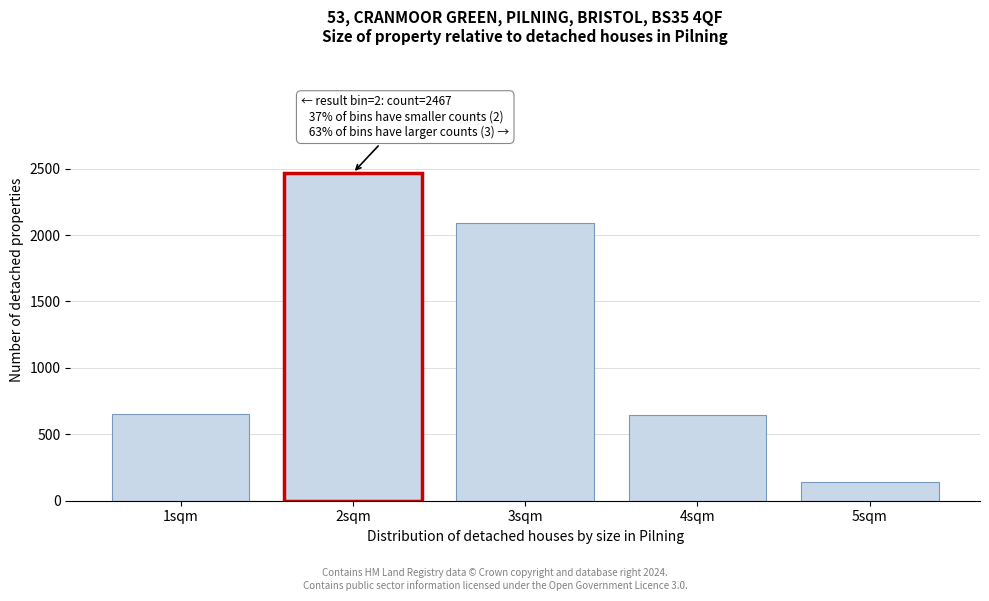

What is the ratio of the value at 2sqm to the value at 1sqm?

3.8